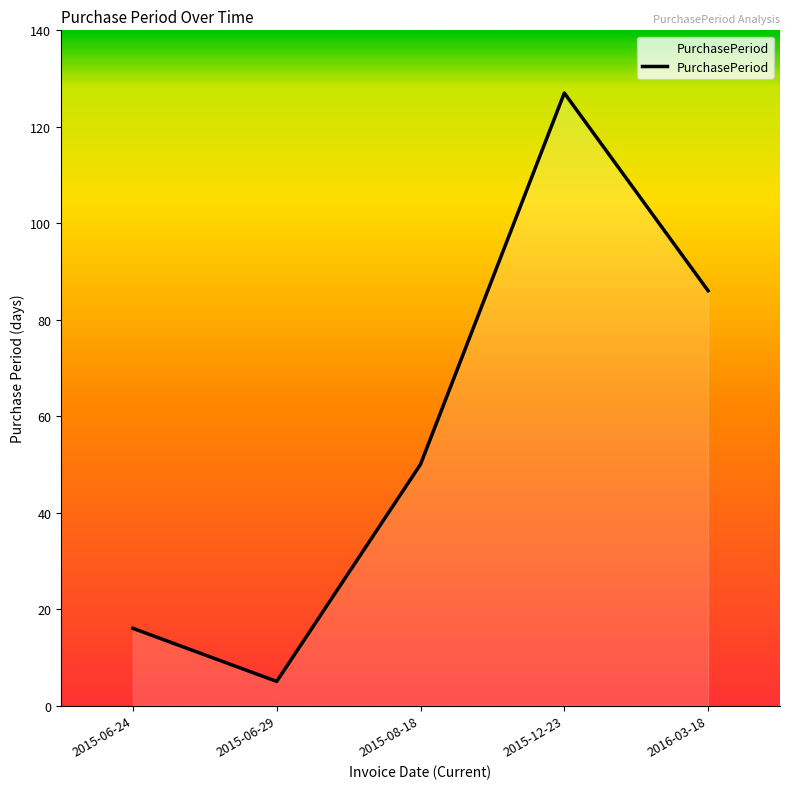

Reading right to left, list all the values displayed in this chart.

2016-03-18=86	2015-12-23=127	2015-08-18=50	2015-06-29=5	2015-06-24=16